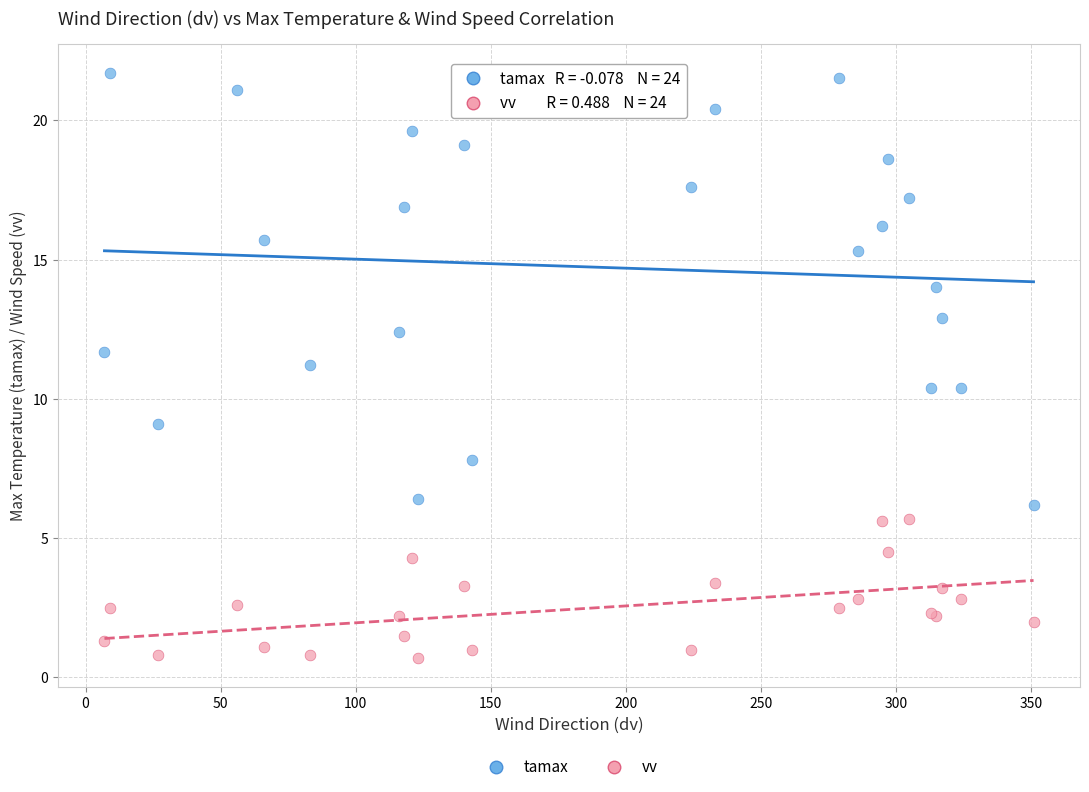

Which series has the largest Y range (max minus min)?

tamax